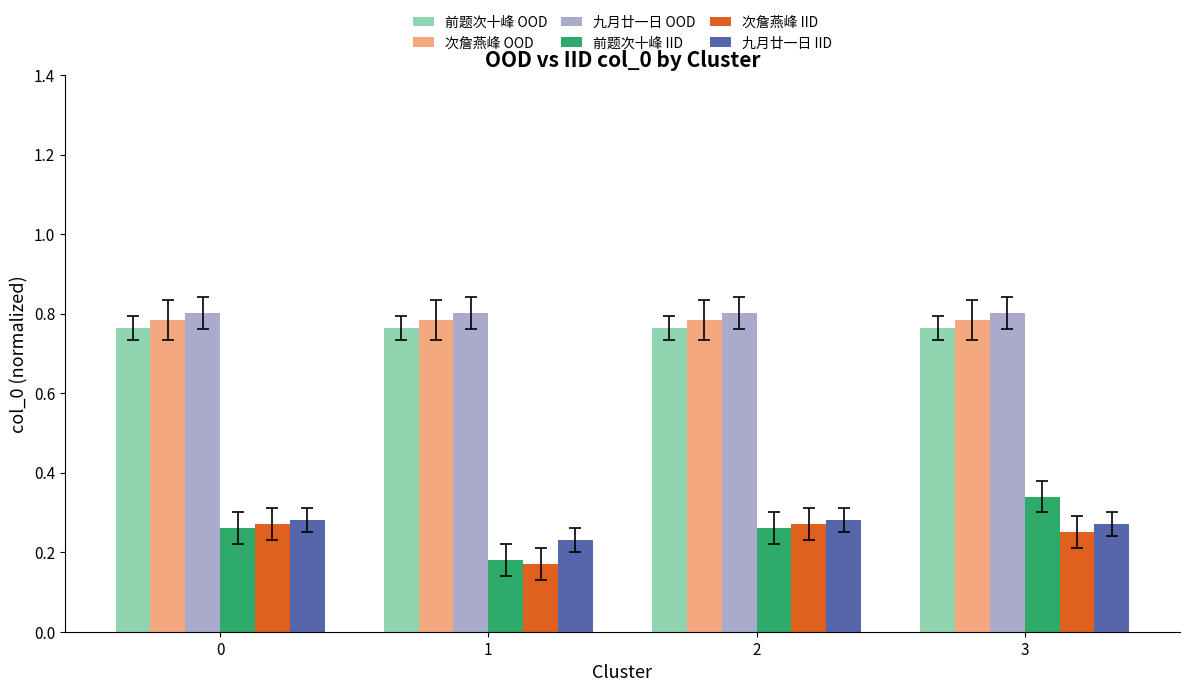

What is the sum of the 前题次十峰 OOD values at 0 and 1?

1.5